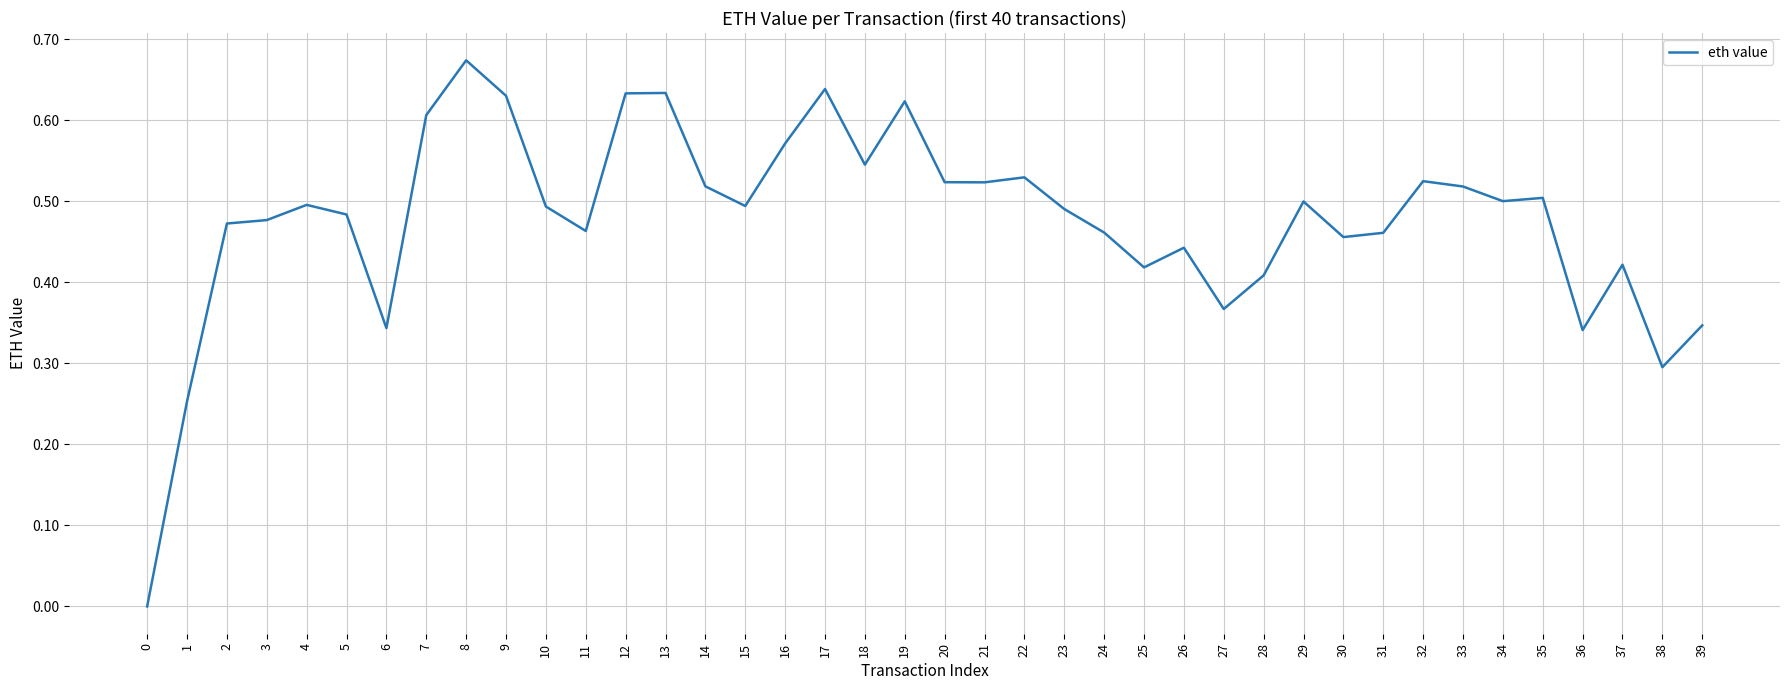

The chart shows a value of 0.2 at 22. True or false?

False